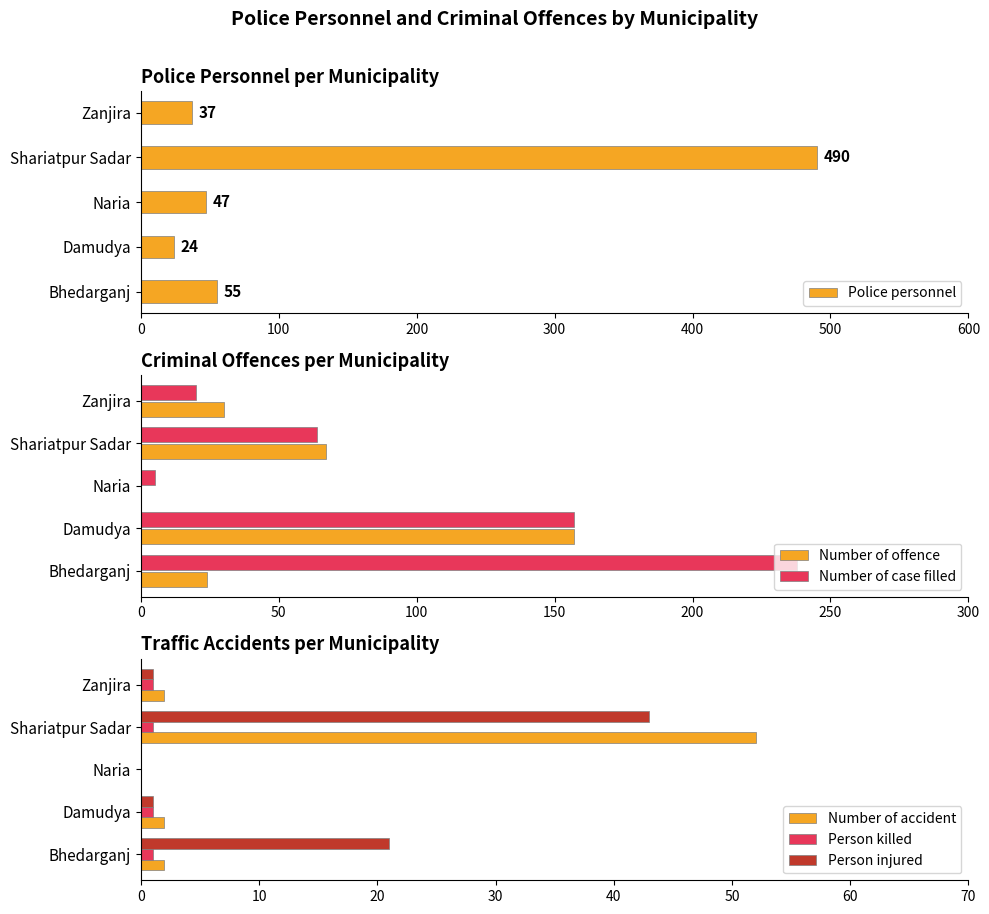

The Number of offence series shows 157 at Damudya. True or false?

True